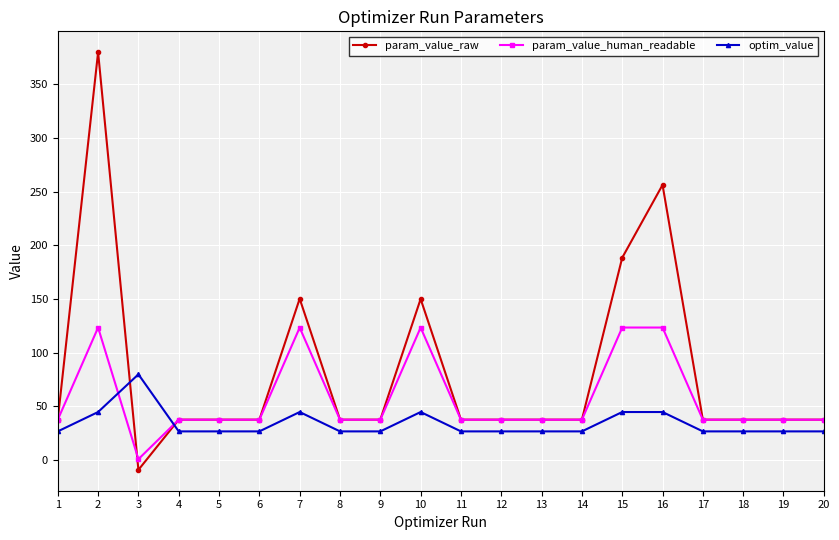

Which label corresponds to the largest value in the chart?

2